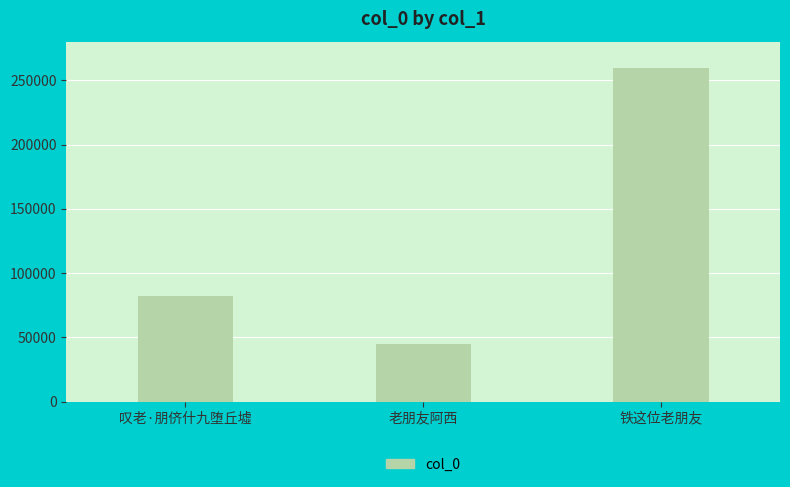

Read the value at 叹老·朋侪什九堕丘墟.

82146